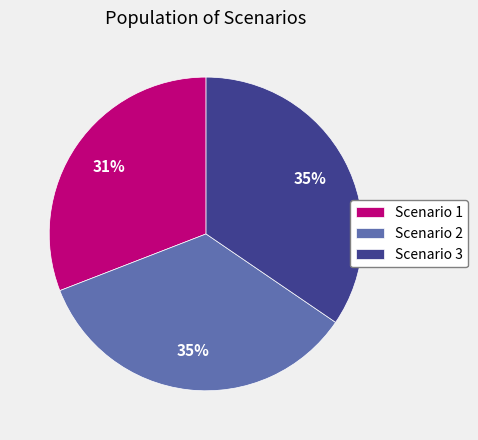

Approximately how many times larger is the value at Scenario 2 compared to Scenario 1?

1.1